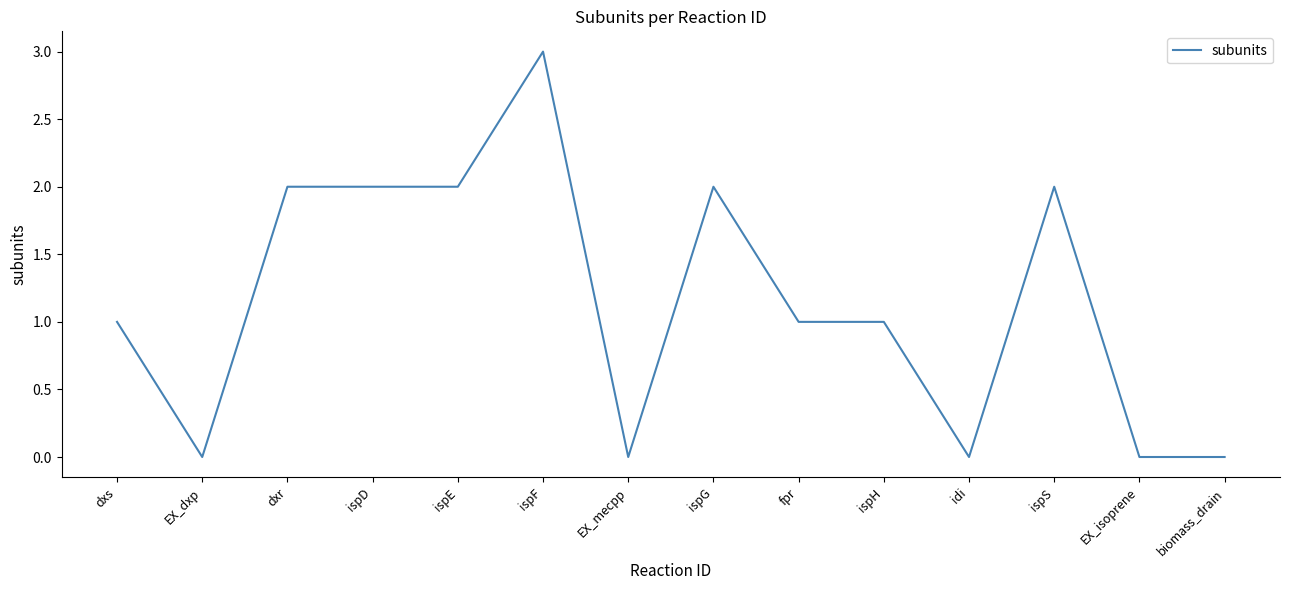

What position from the right is idi?

4